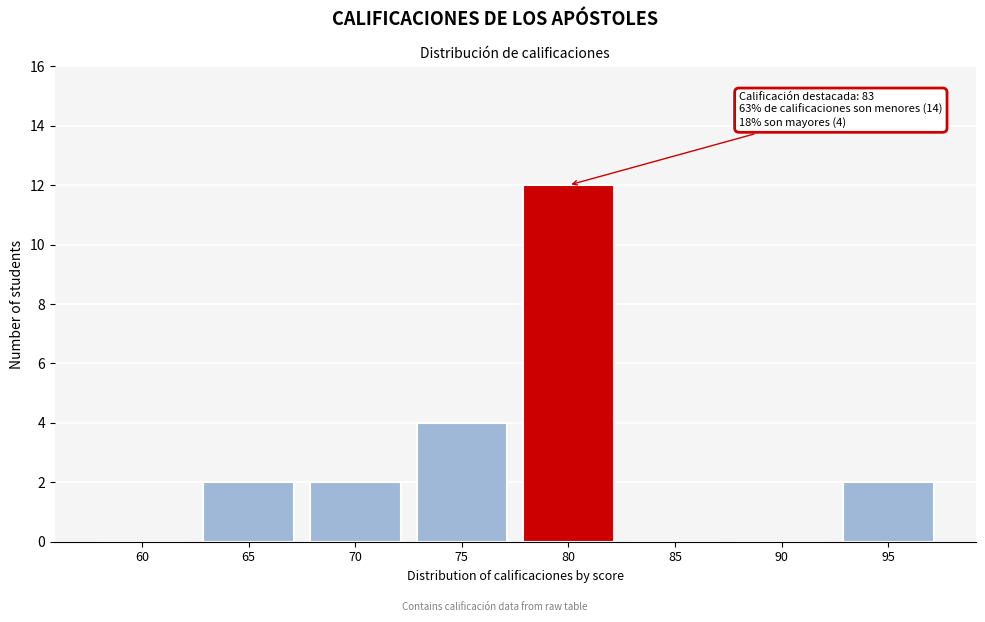

Reading left to right, transcribe all the data shown in this chart.

60=0	65=2	70=2	75=4	80=12	85=0	90=0	95=2